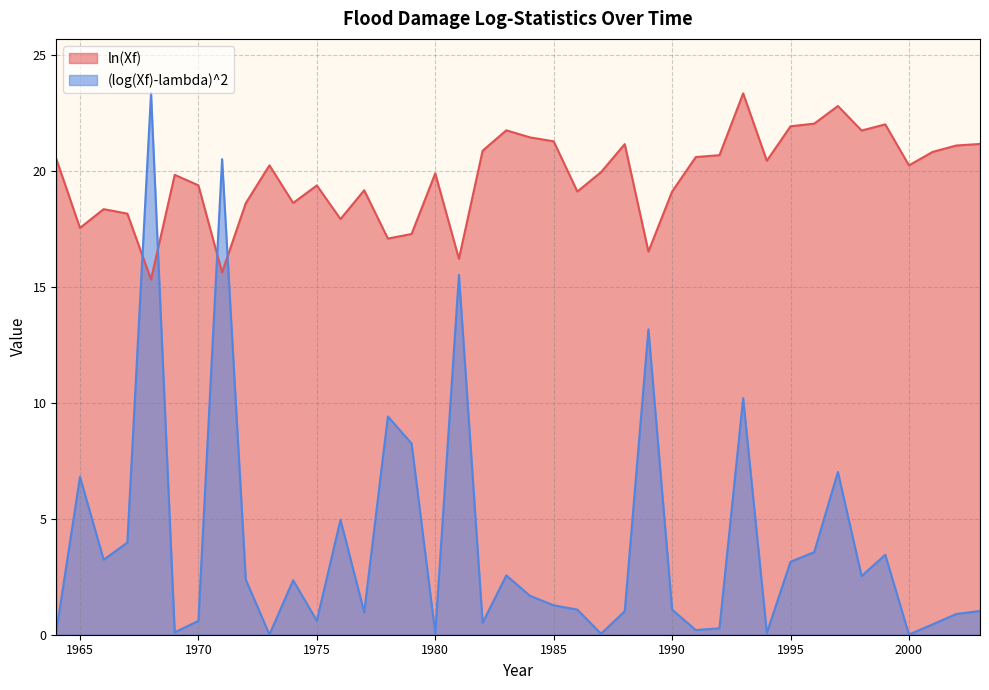

What is the total value across all series at 1996?

25.6